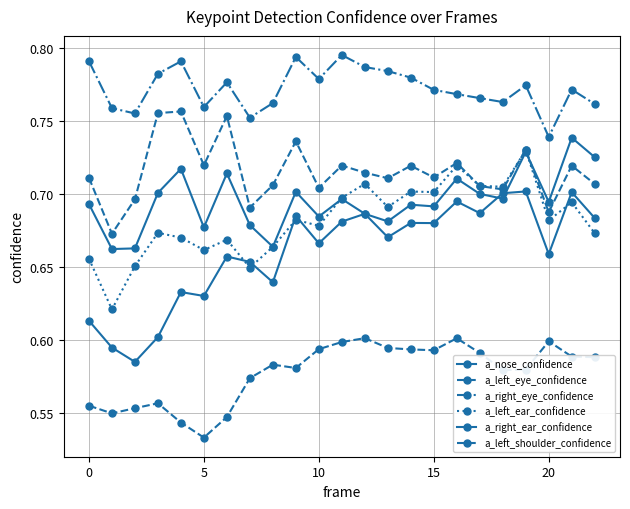

How many lines are shown in the chart?

6